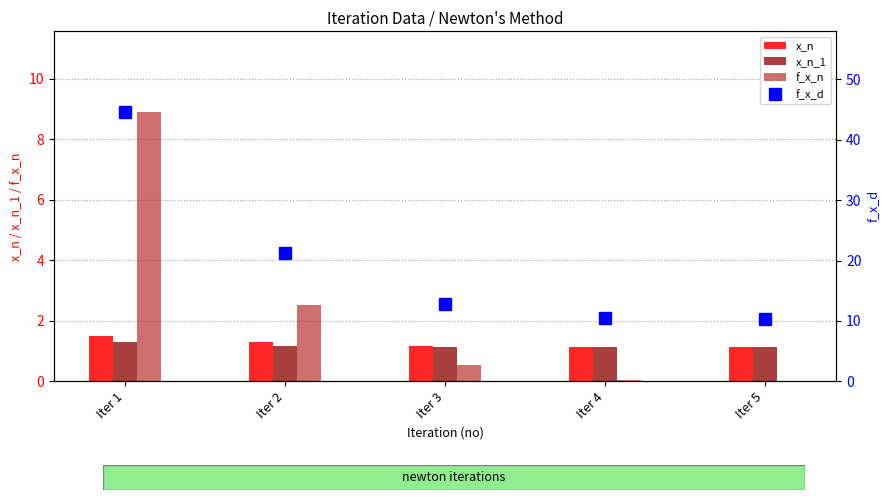

Reading right to left, transcribe all the data shown in this chart.

x_n: Iter 5=1.1	Iter 4=1.1	Iter 3=1.2	Iter 2=1.3	Iter 1=1.5
x_n_1: Iter 5=1.1	Iter 4=1.1	Iter 3=1.1	Iter 2=1.2	Iter 1=1.3
f_x_n: Iter 5=0.0	Iter 4=0.0	Iter 3=0.5	Iter 2=2.5	Iter 1=8.9
f_x_d: Iter 5=10.3	Iter 4=10.5	Iter 3=12.8	Iter 2=21.3	Iter 1=44.6